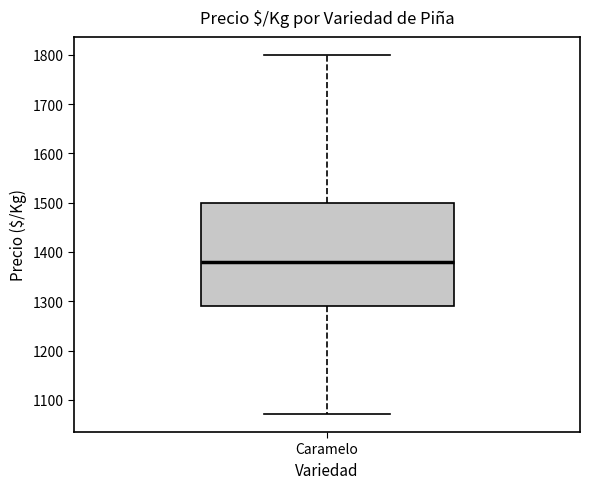

Transcribe this box plot: give where the median line is, the range the box spans, and where the two whiskers end, as read against the y-axis. The values are not printed on the chart, so give them approximately, as read against the axis.

median 1380, box 1290 to 1500, whiskers 1070 to 1800